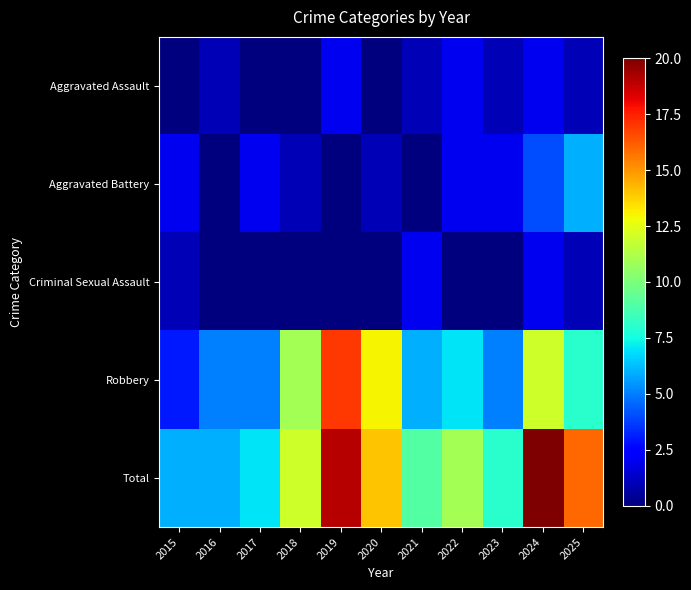

How many series are shown in this chart?

5